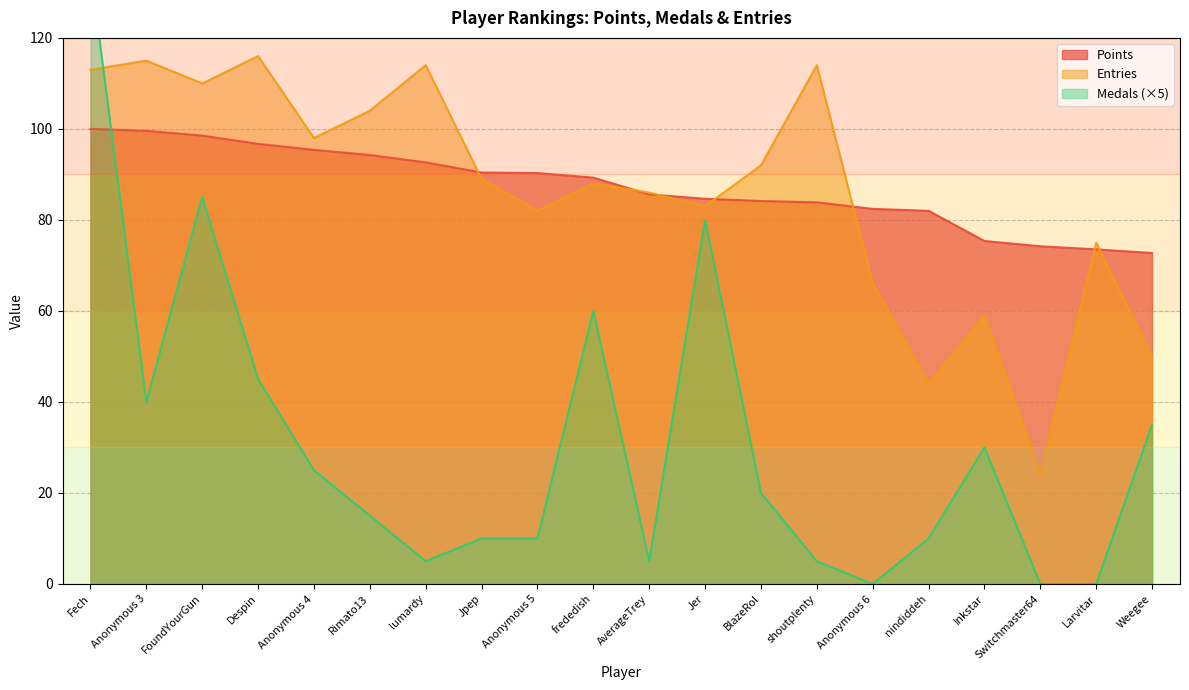

How many times do Medals and Points cross each other?

1